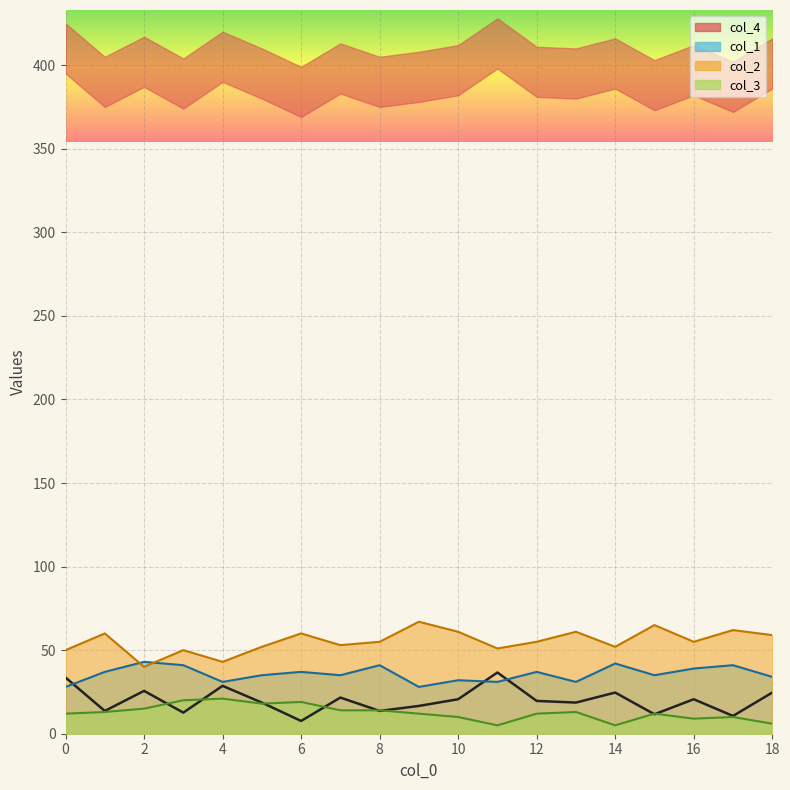

Is it true that col_2 equals 39.6 at 15?

False